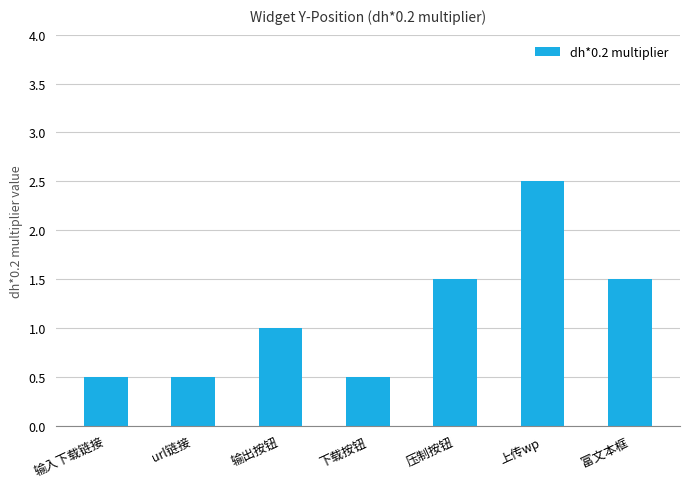

The chart shows a value of 1.0 at 输出按钮. True or false?

True